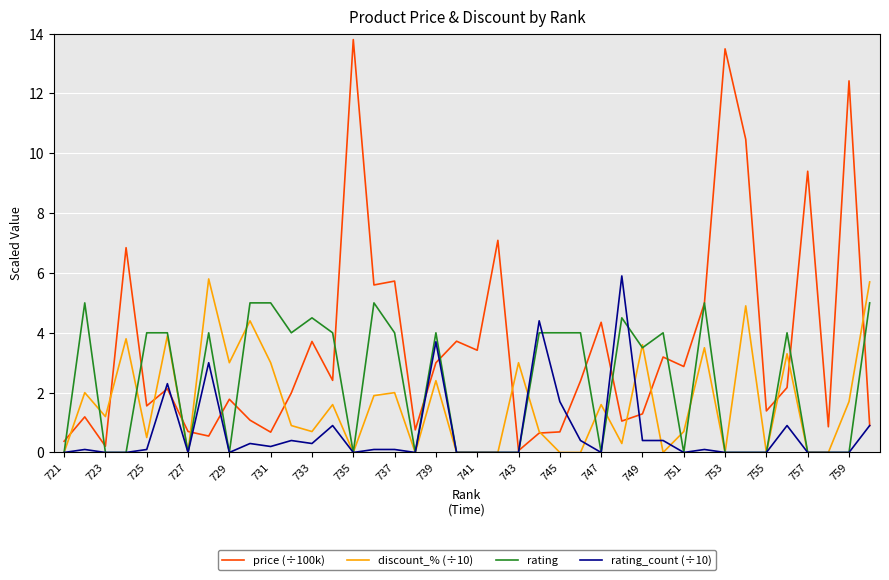

Rank the series by their maximum value, from highest to lowest.

price (÷100k), rating_count (÷10), discount_% (÷10), rating